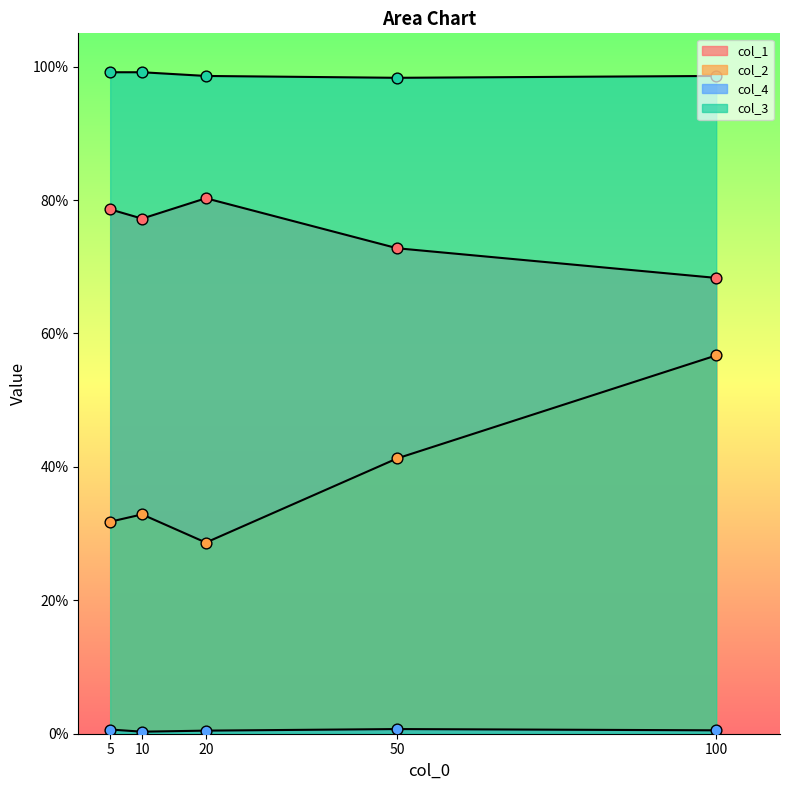

Which series has the largest Y range (max minus min)?

col_2